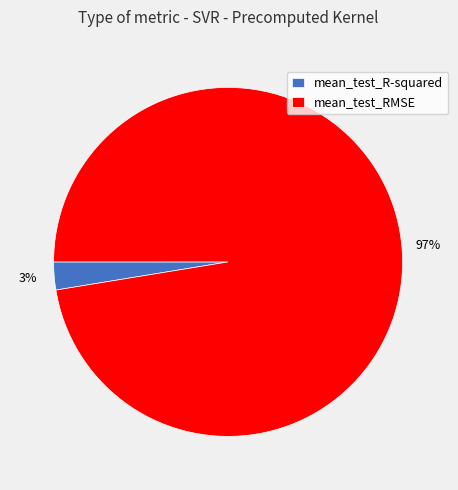

What is the largest slice in the pie chart?

mean_test_RMSE